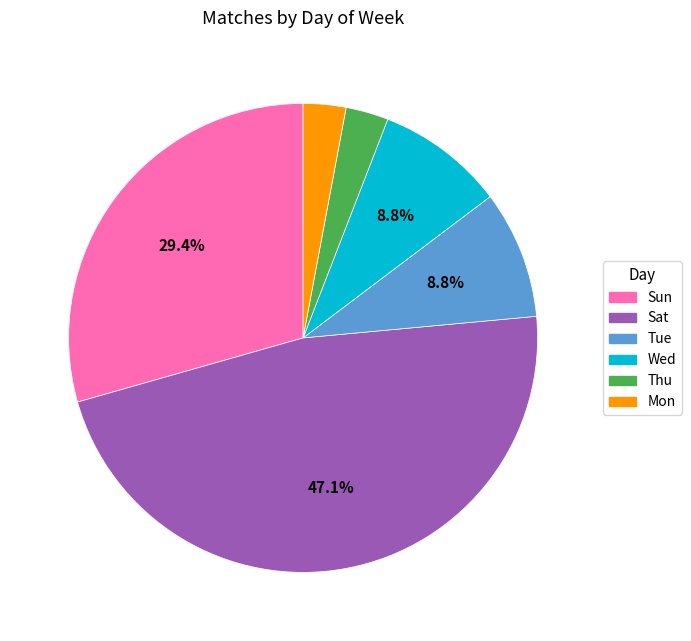

What percentage is the Mon slice, to the nearest percent?

3%